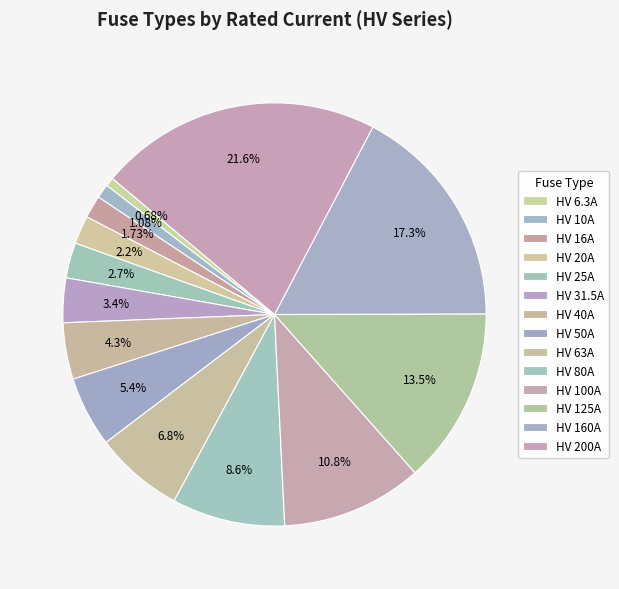

What is the largest slice in the pie chart?

HV 200A